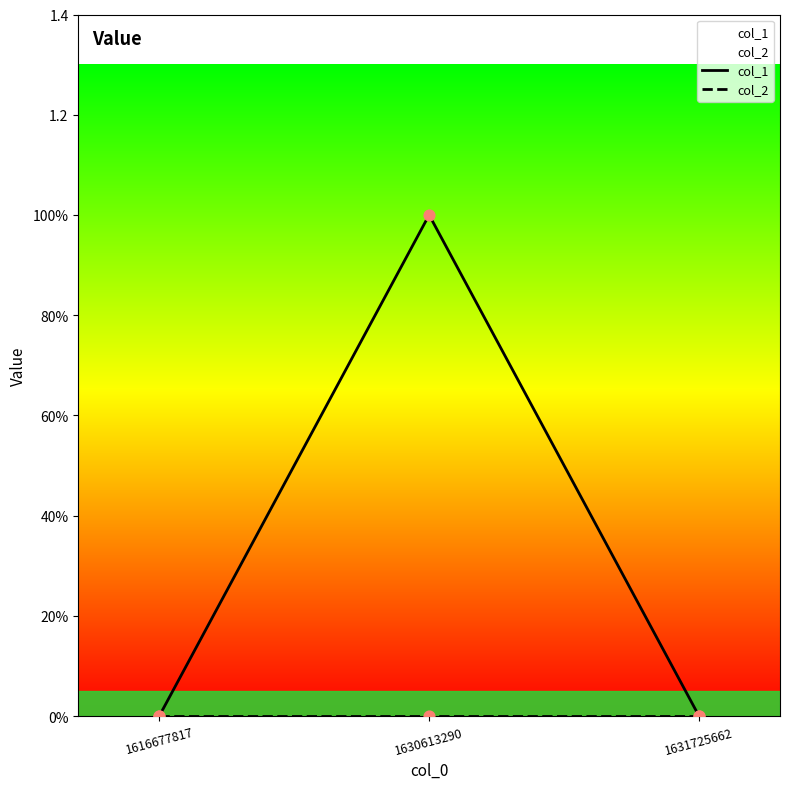

Which series contains the lowest Y value?

col_1